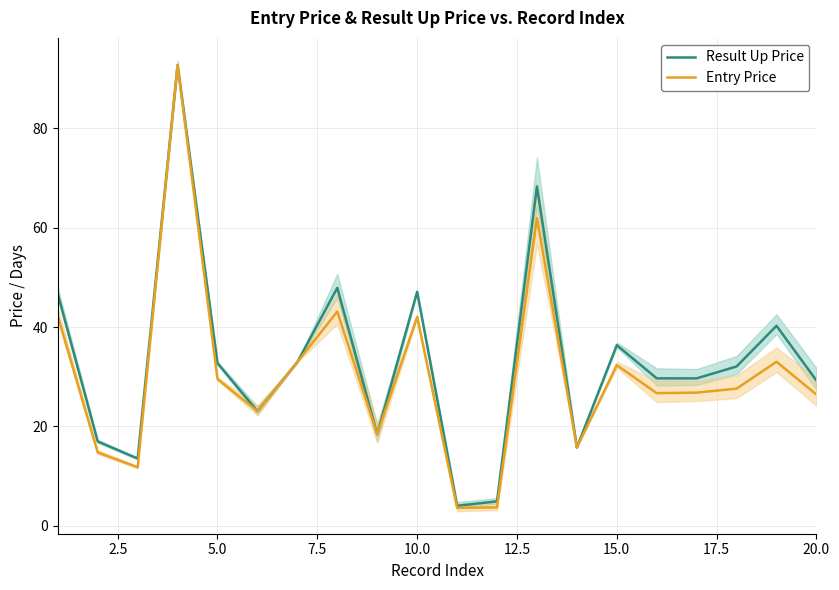

What is the maximum value for Result Up Price?

92.7